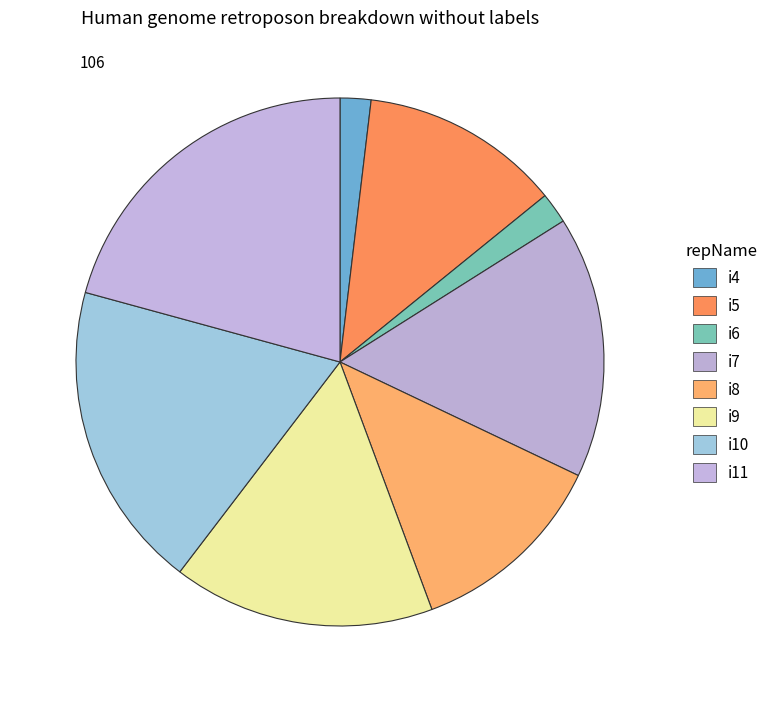

To the nearest percent, what percentage of the pie is i7?

16%